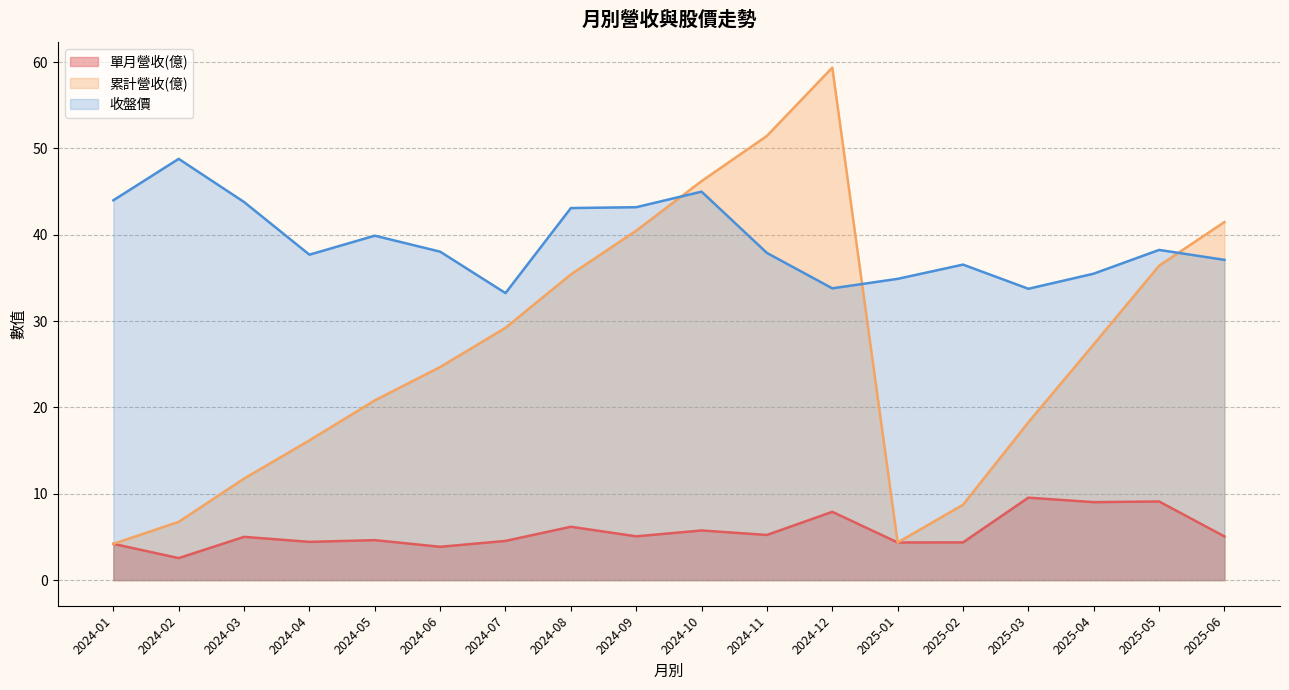

What is the difference between the second highest and second lowest values in the 單月營收(億) series?

5.2